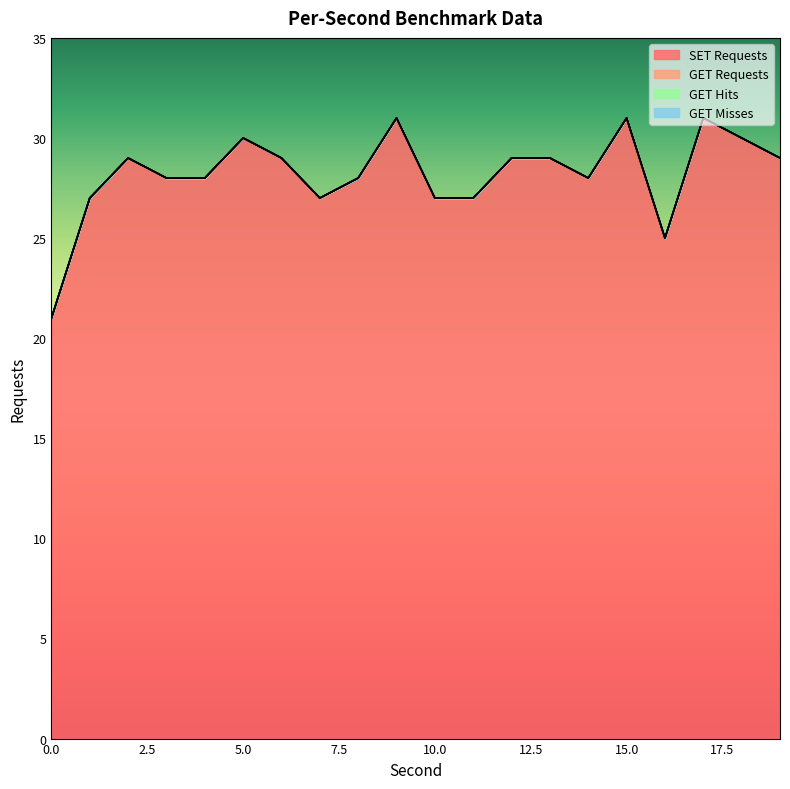

At 18, list the series in order from smallest to largest.

GET Requests, GET Hits, GET Misses, SET Requests